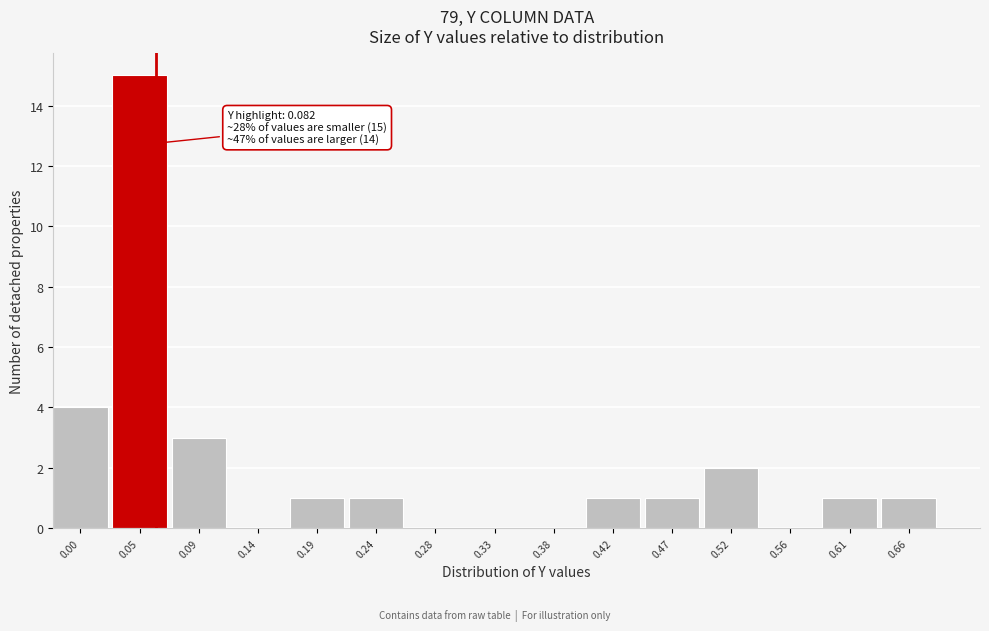

Reading right to left, list all the values displayed in this chart.

0.66=1	0.61=1	0.56=0	0.52=2	0.47=1	0.42=1	0.38=0	0.33=0	0.28=0	0.24=1	0.19=1	0.14=0	0.09=3	0.05=15	0.00=4